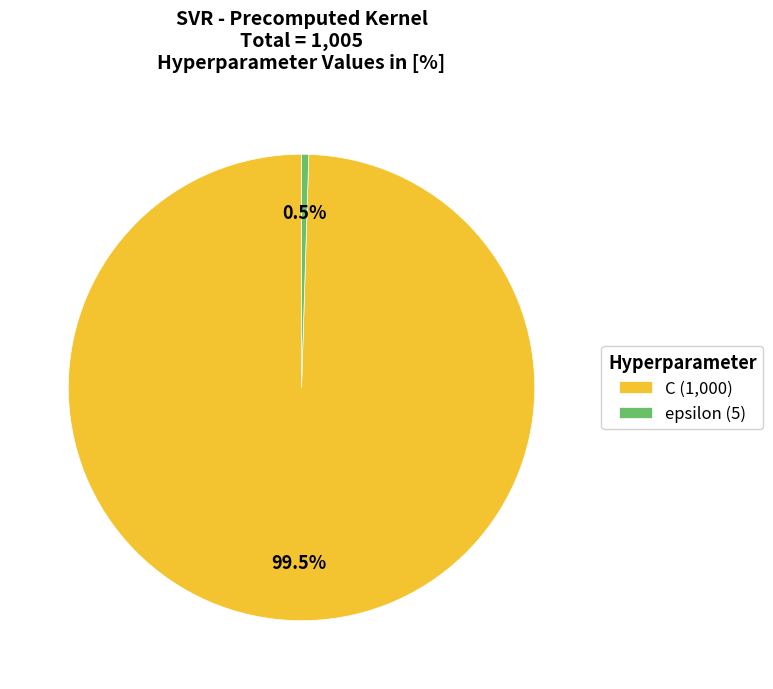

Count the number of slices in the pie.

2